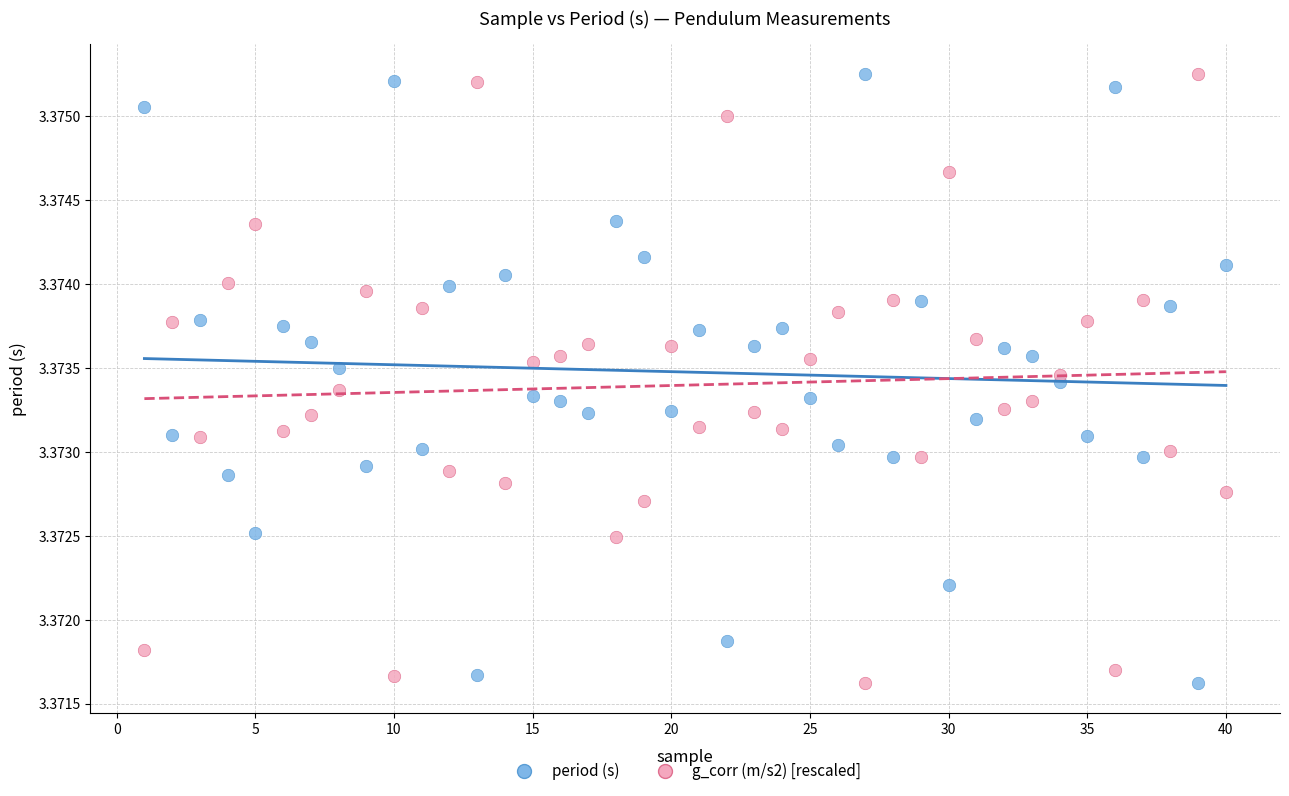

What is the X range (max minus min) for the scatter plot?

39.0